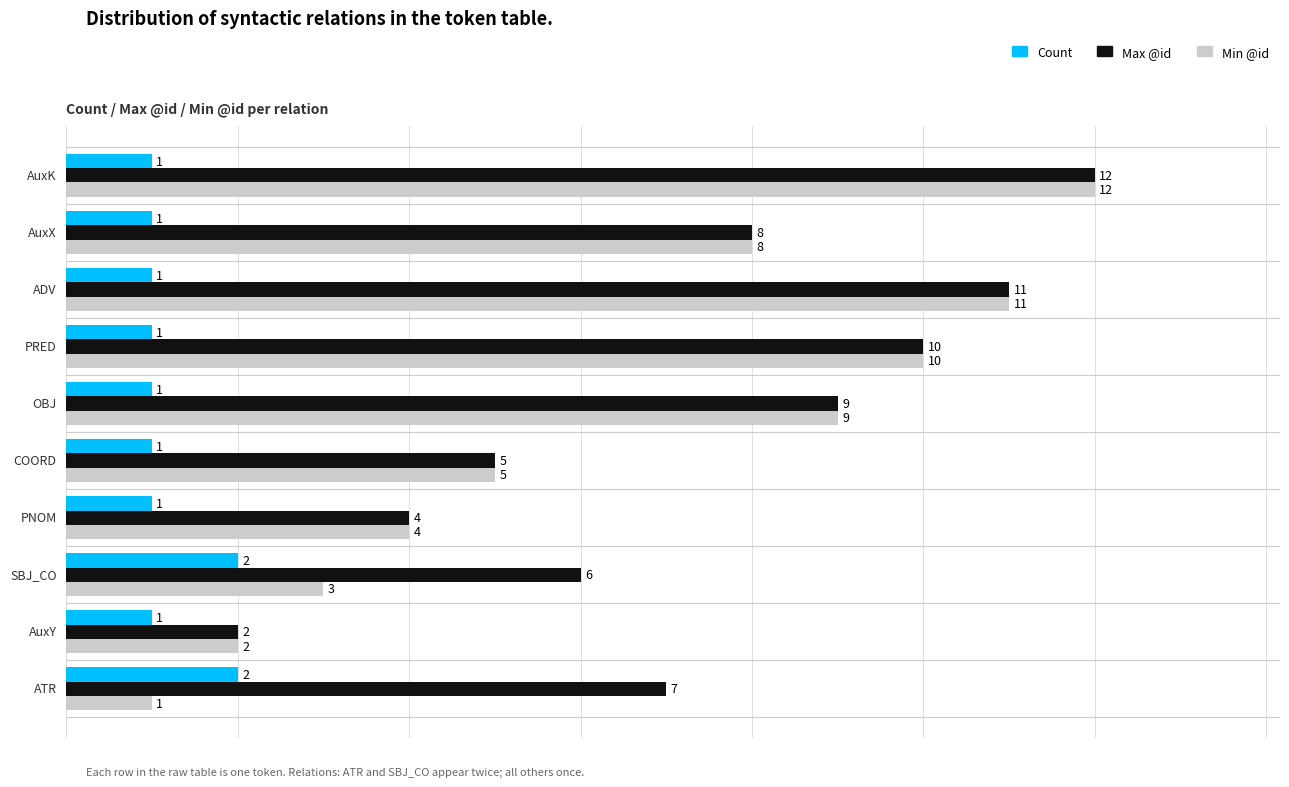

Between SBJ_CO and ADV, which series saw the biggest shift?

Min @id